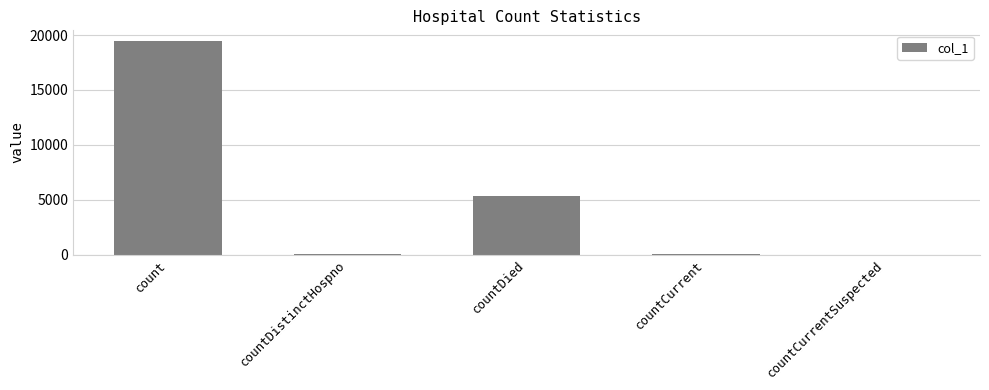

How many series are shown in this chart?

1